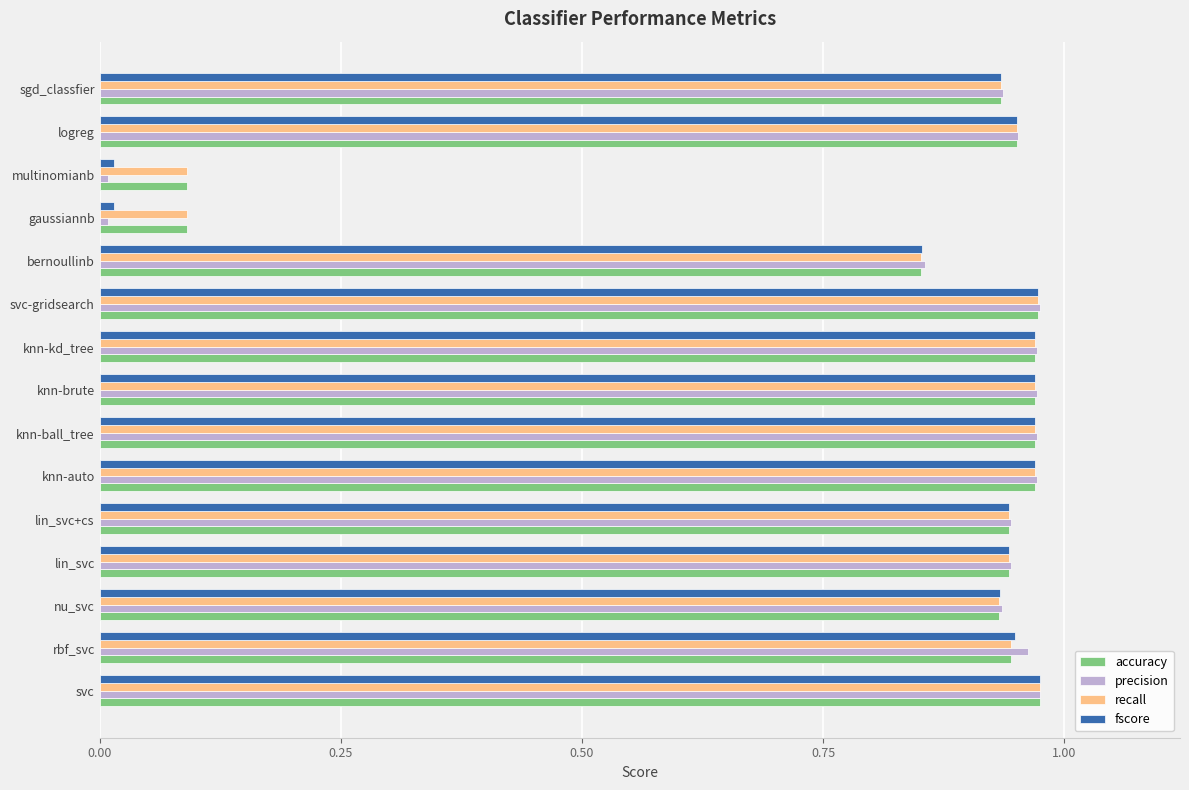

What is the sum of all fscore values?

12.4